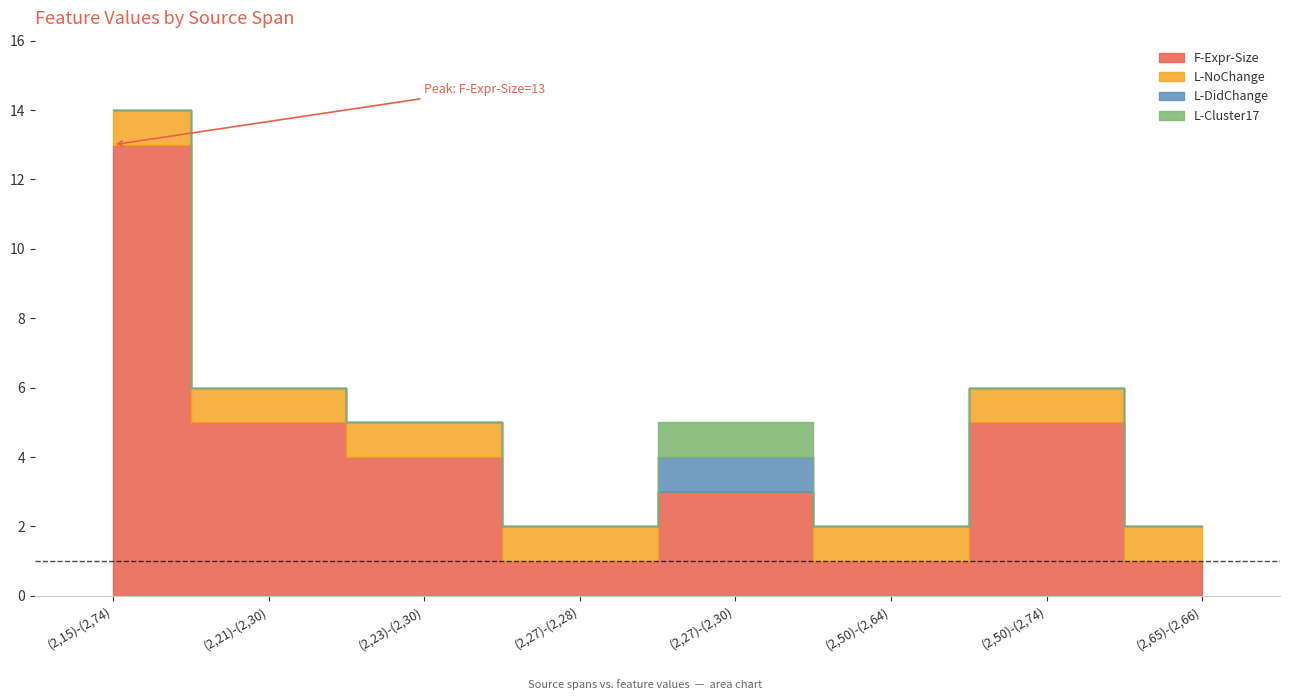

True or false: L-Cluster17 and L-DidChange intersect in this chart.

False